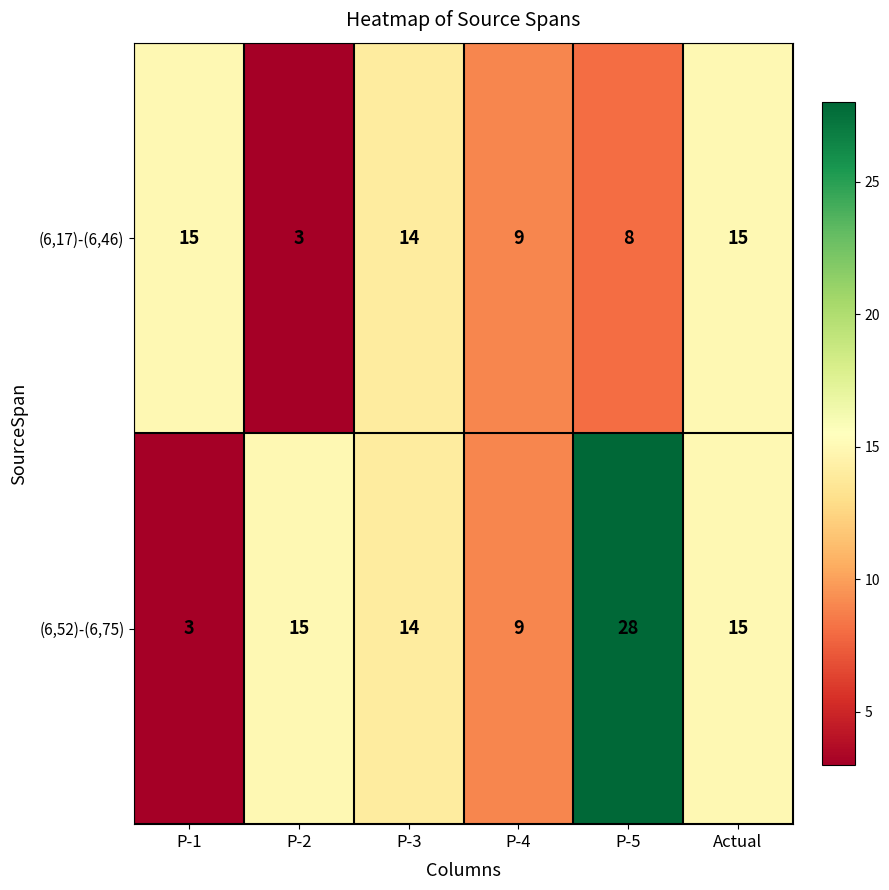

What is the difference between the second highest and minimum values in the (6,52)-(6,75) series?

12